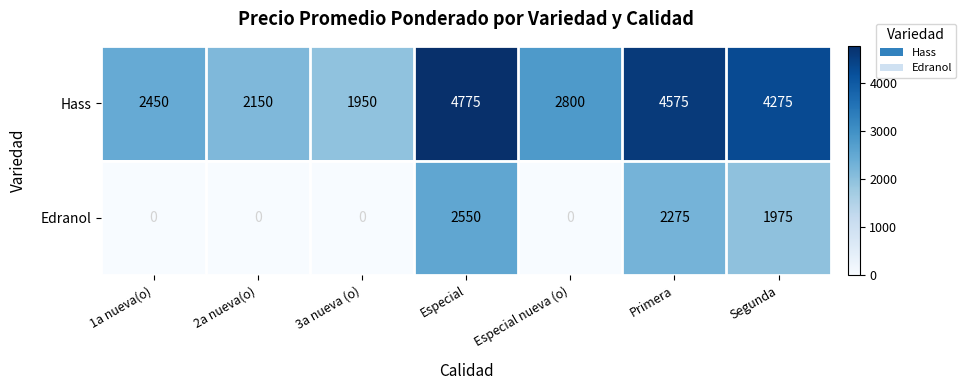

At which category does the chart reach its peak across all series?

Especial